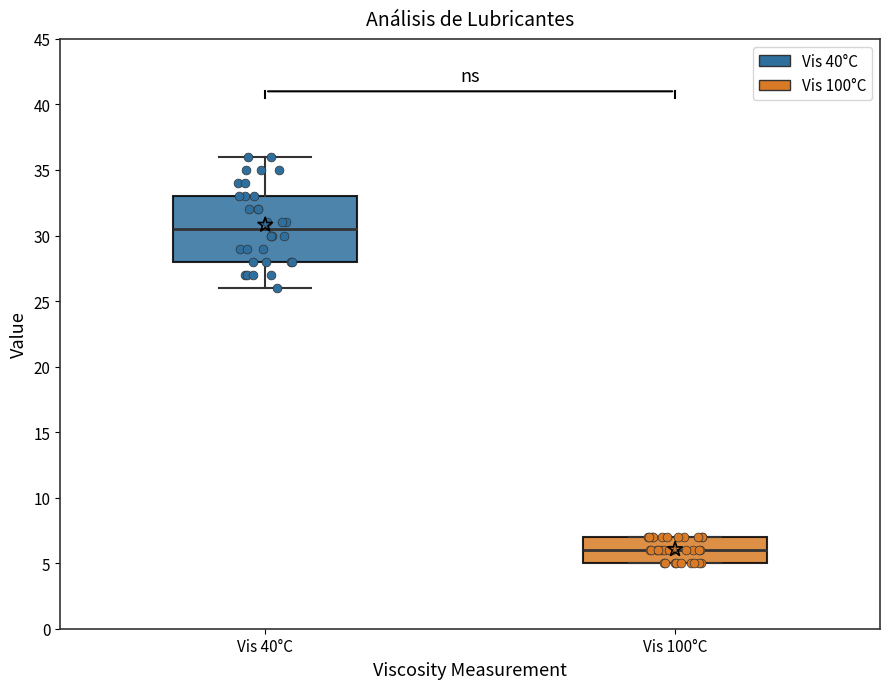

Reading left to right, read every box against the y-axis: the position of its median line, the range the box covers, and the ends of its whiskers. The values are not printed on the chart, so give them approximately, as read against the axis.

Vis 40°C: median 30.5, box 28.0 to 33.0, whiskers 26.0 to 36.0
Vis 100°C: median 6.0, box 5.0 to 7.0, whiskers 5.0 to 7.0